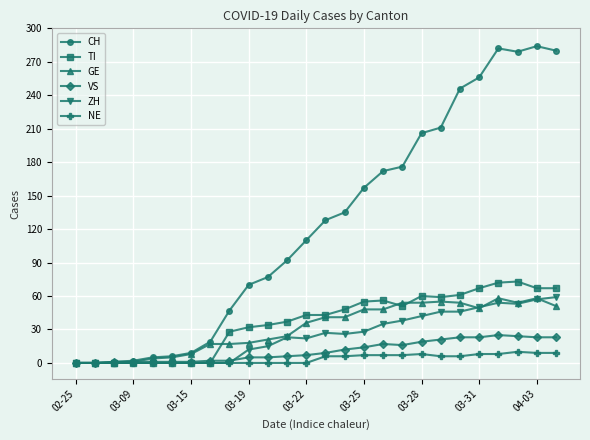

What are all the series names shown in the legend?

CH, TI, GE, VS, ZH, NE